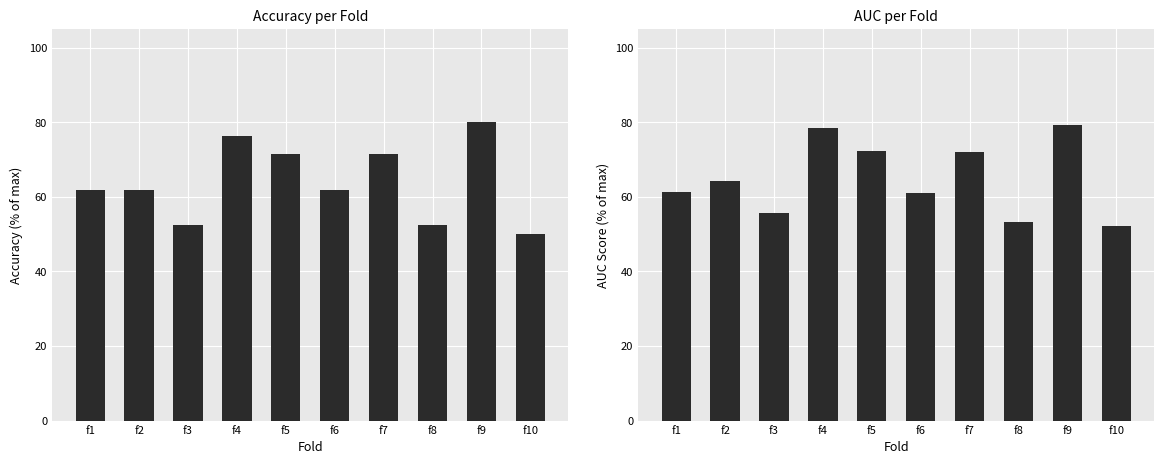

Which series has the widest spread of values?

accuracy